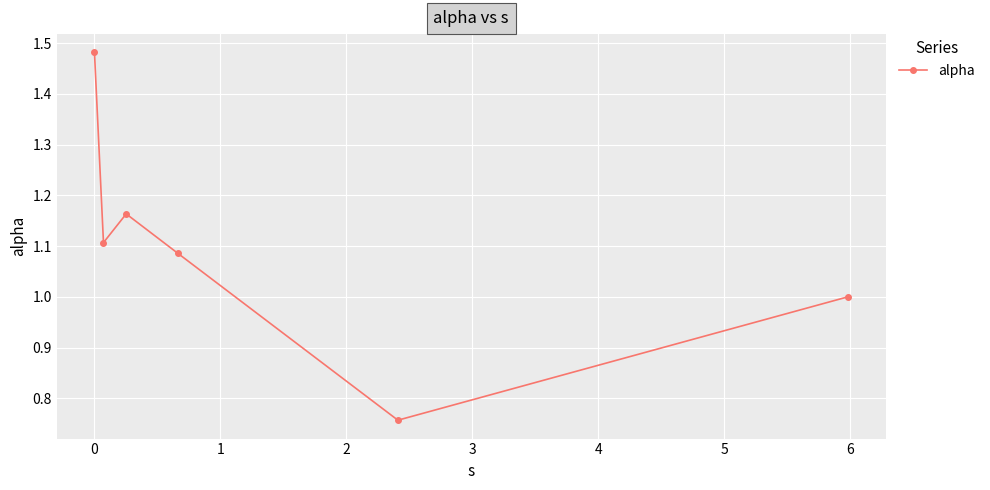

What is the difference between the second highest and minimum values?

0.4